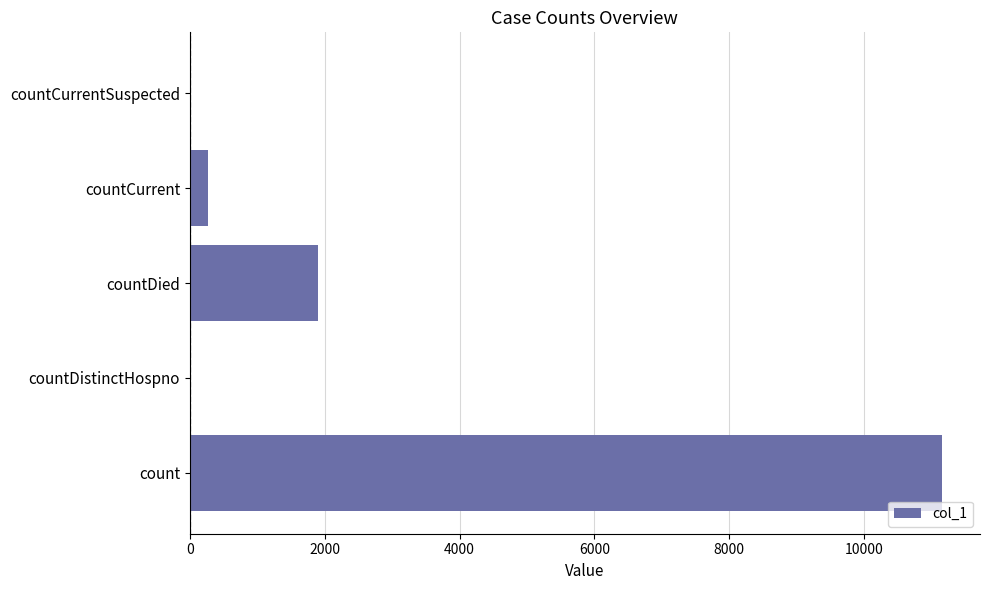

Reading bottom to top, transcribe all the data shown in this chart.

count=11160	countDistinctHospno=0	countDied=1902	countCurrent=270	countCurrentSuspected=0